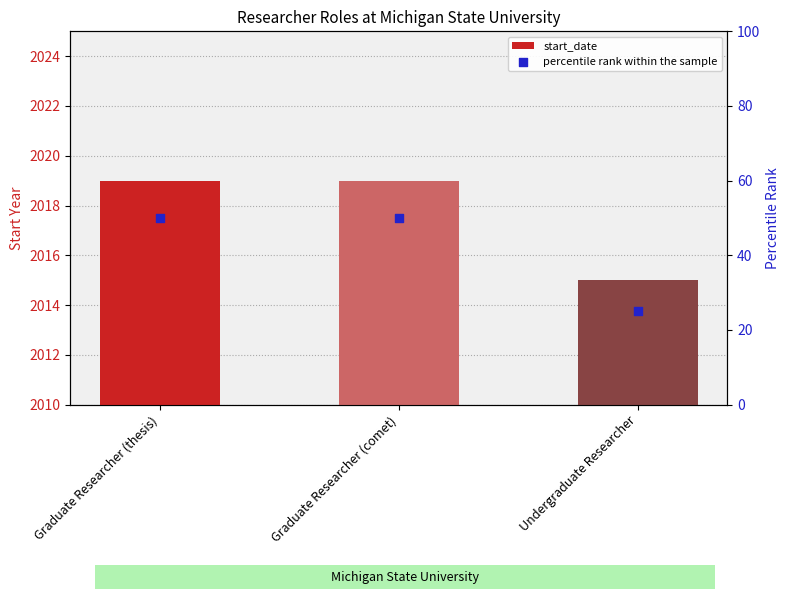

At which category is the sum across all series the highest?

Graduate Researcher (thesis)